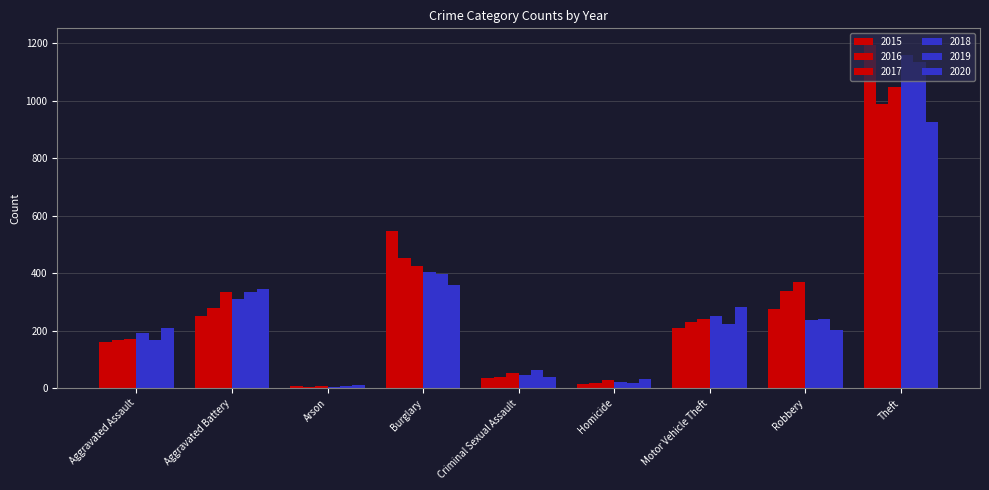

True or false: 2018 has a value of 405 at Burglary.

True